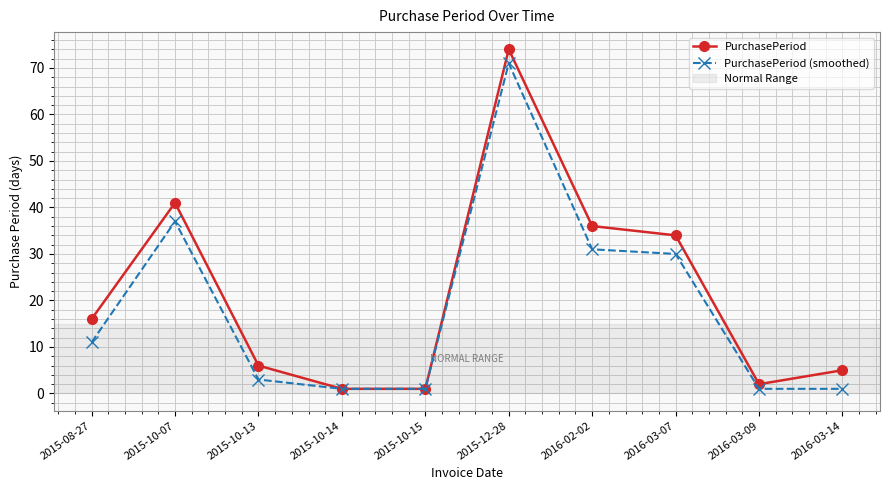

What is the average value of the PurchasePeriod series?

22